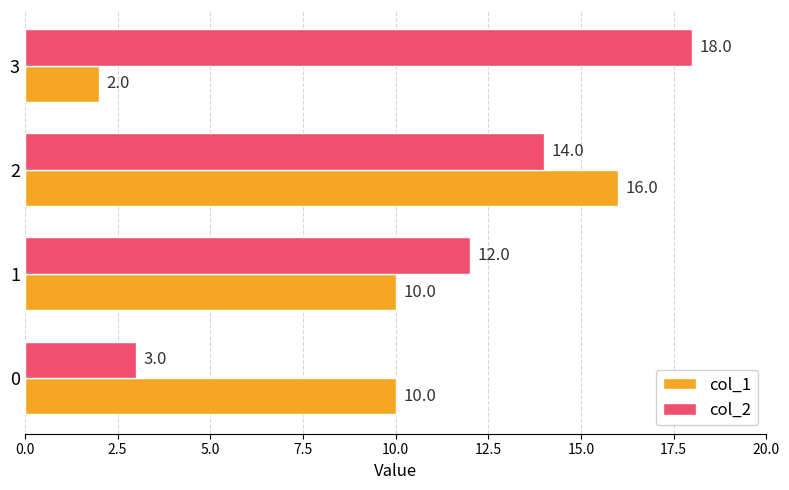

Which label corresponds to the smallest value in the chart?

3